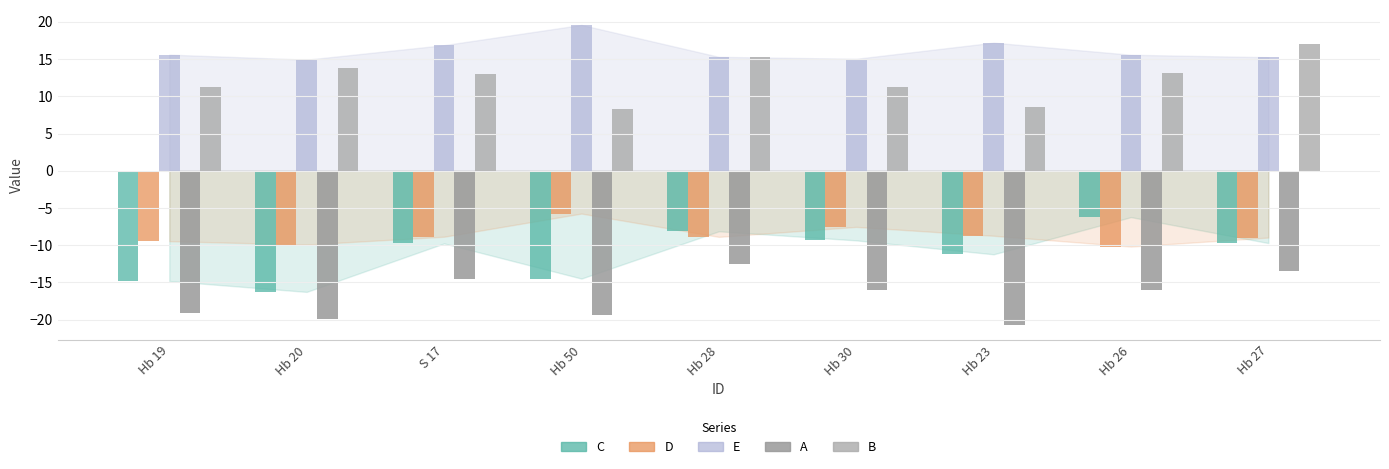

Are the bars grouped side by side (vs. stacked)?

Yes